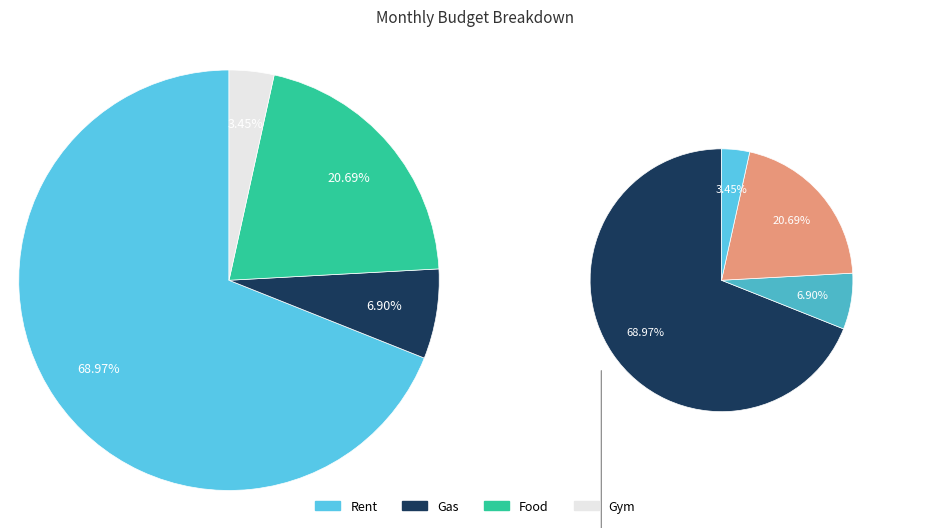

Do Gym and Rent together represent more than half of the pie?

Yes